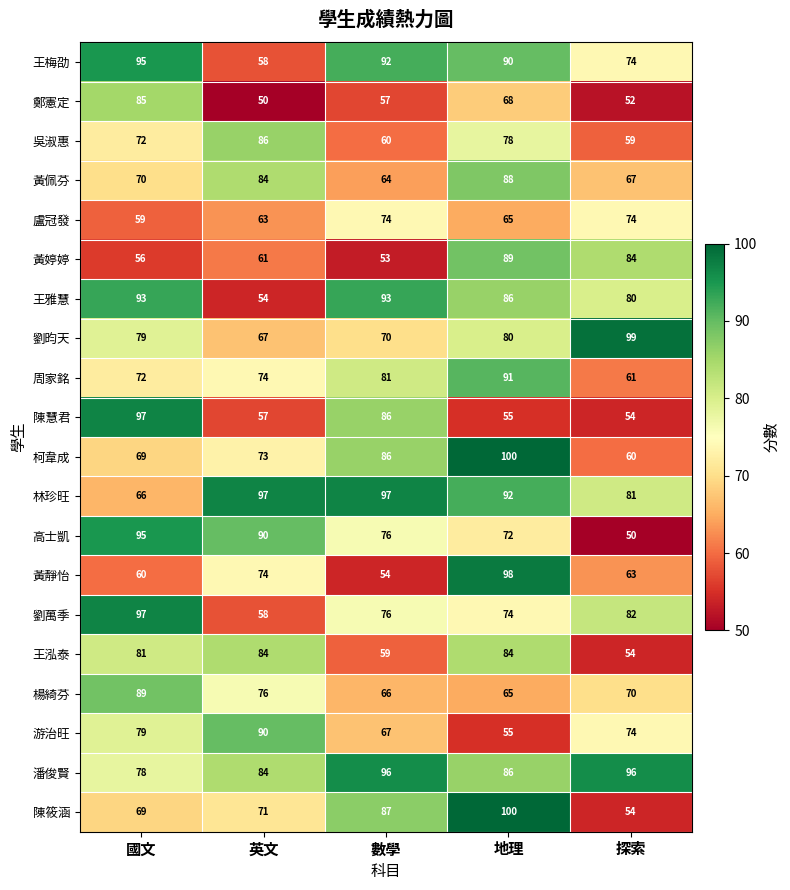

Between 國文 and 探索, which series saw the biggest shift?

高士凱